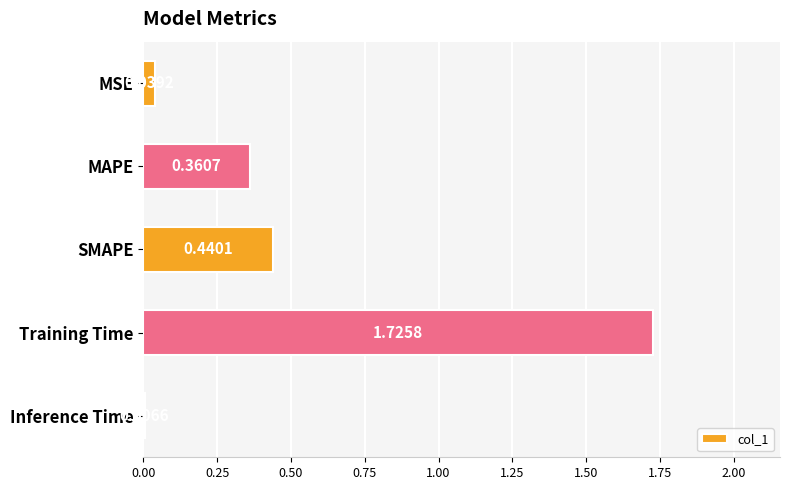

What is the label of the 5th bar from the top?

Inference Time